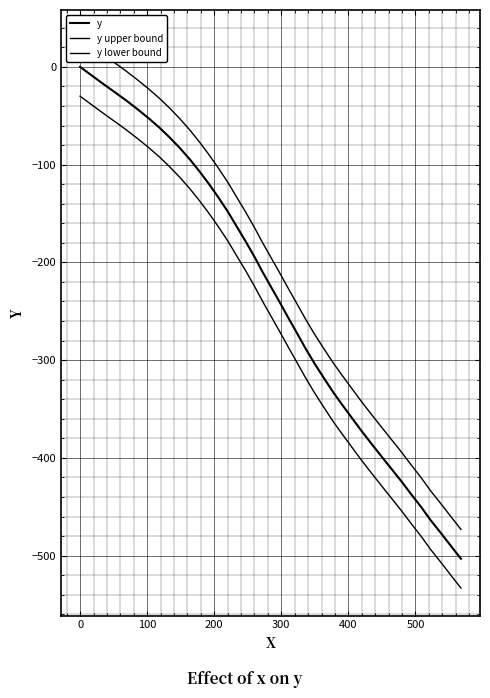

Rank the series by their maximum value, from lowest to highest.

y lower bound, y, y upper bound